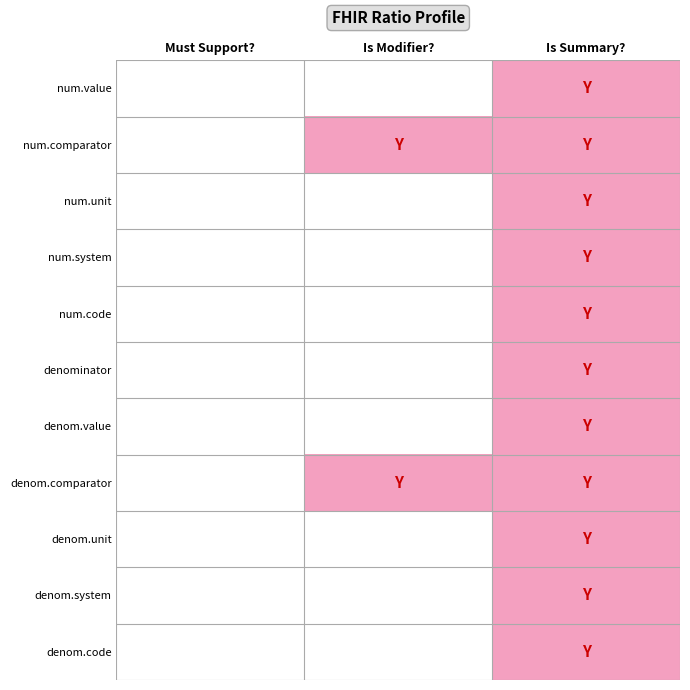

Reading left to right, extract all data points from this chart.

num.value: Must Support?=0	Is Modifier?=0	Is Summary?=1
num.comparator: Must Support?=0	Is Modifier?=1	Is Summary?=1
num.unit: Must Support?=0	Is Modifier?=0	Is Summary?=1
num.system: Must Support?=0	Is Modifier?=0	Is Summary?=1
num.code: Must Support?=0	Is Modifier?=0	Is Summary?=1
denominator: Must Support?=0	Is Modifier?=0	Is Summary?=1
denom.value: Must Support?=0	Is Modifier?=0	Is Summary?=1
denom.comparator: Must Support?=0	Is Modifier?=1	Is Summary?=1
denom.unit: Must Support?=0	Is Modifier?=0	Is Summary?=1
denom.system: Must Support?=0	Is Modifier?=0	Is Summary?=1
denom.code: Must Support?=0	Is Modifier?=0	Is Summary?=1